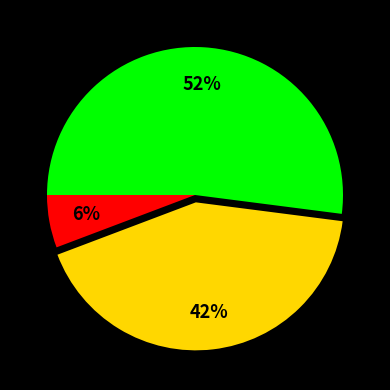

Does any single category account for the majority?

Yes